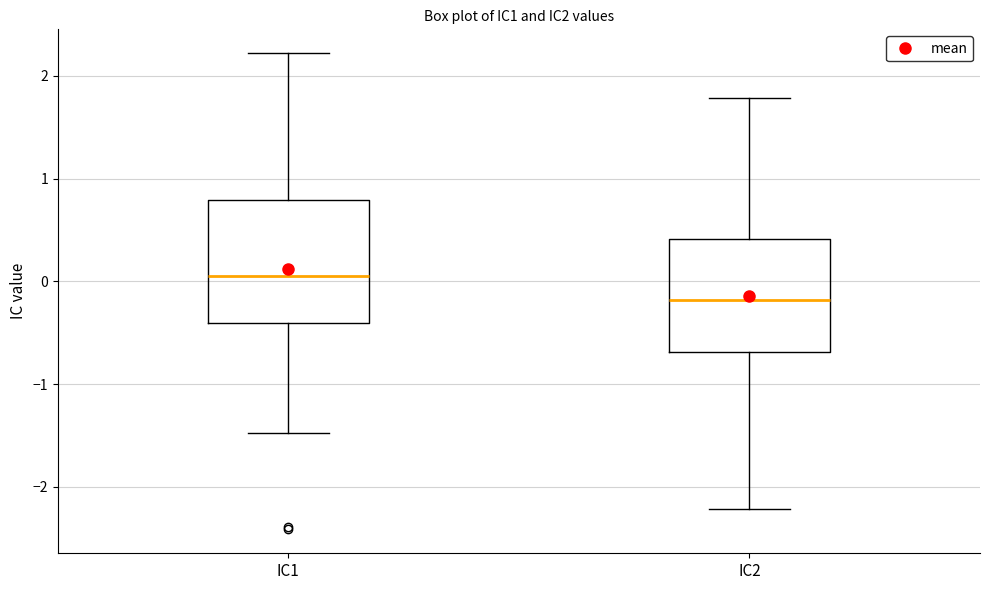

Which box is the tallest, from its lower edge to its upper edge?

IC1